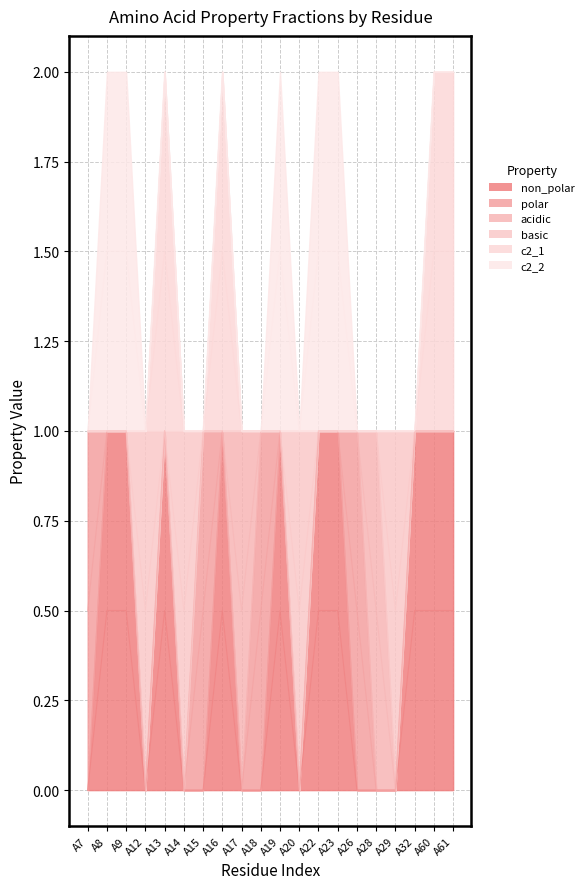

What value does the basic series have at A29?

0.5